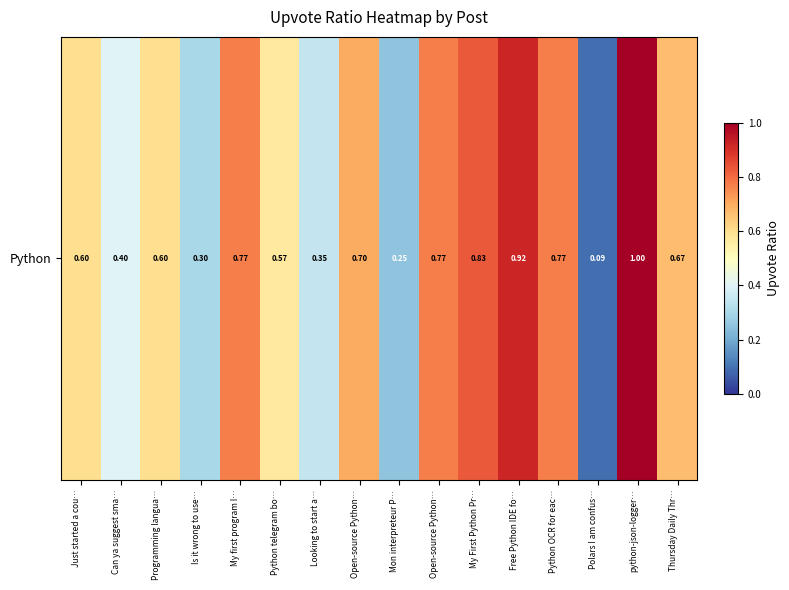

What is the minimum value shown in the chart?

0.1